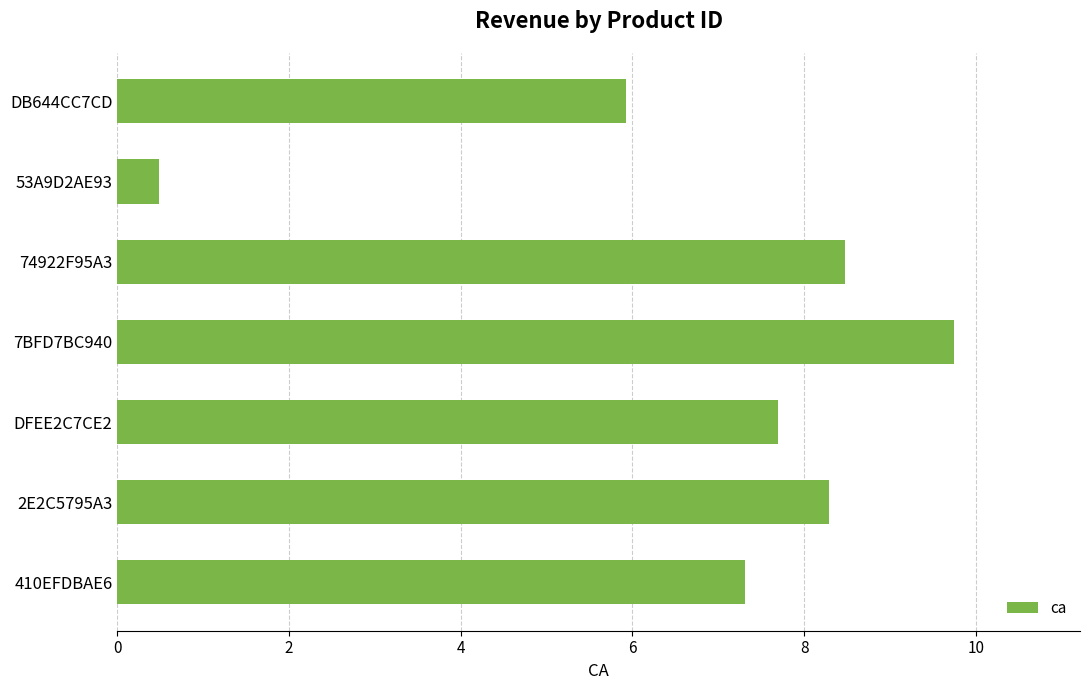

Which category has the lowest value across all series?

53A9D2AE93